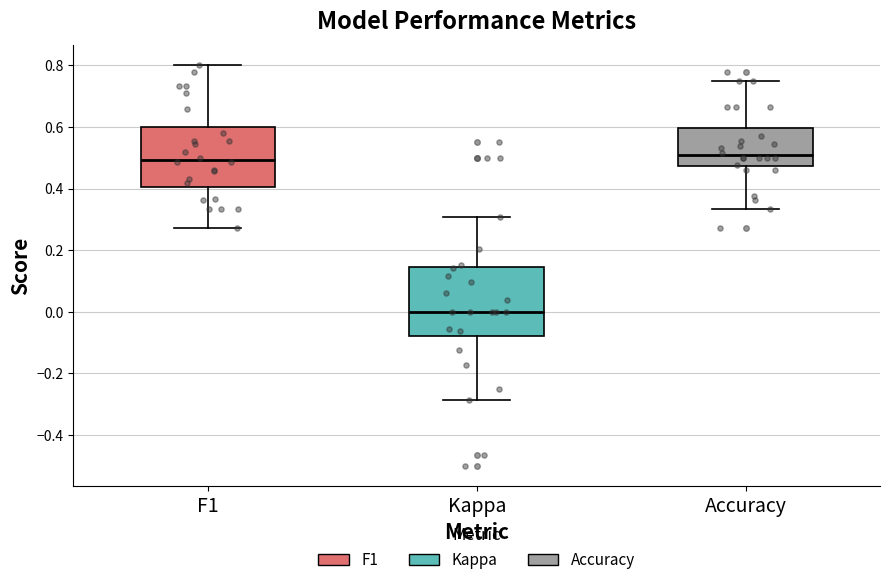

Which box has the lowest median line?

Kappa